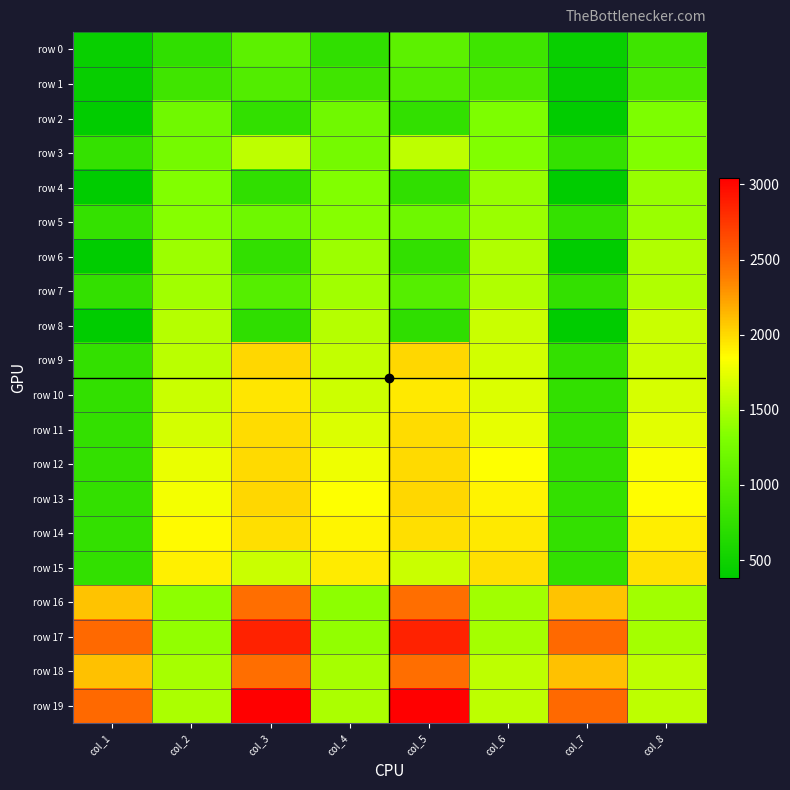

At which category is the sum across all series the highest?

col_3